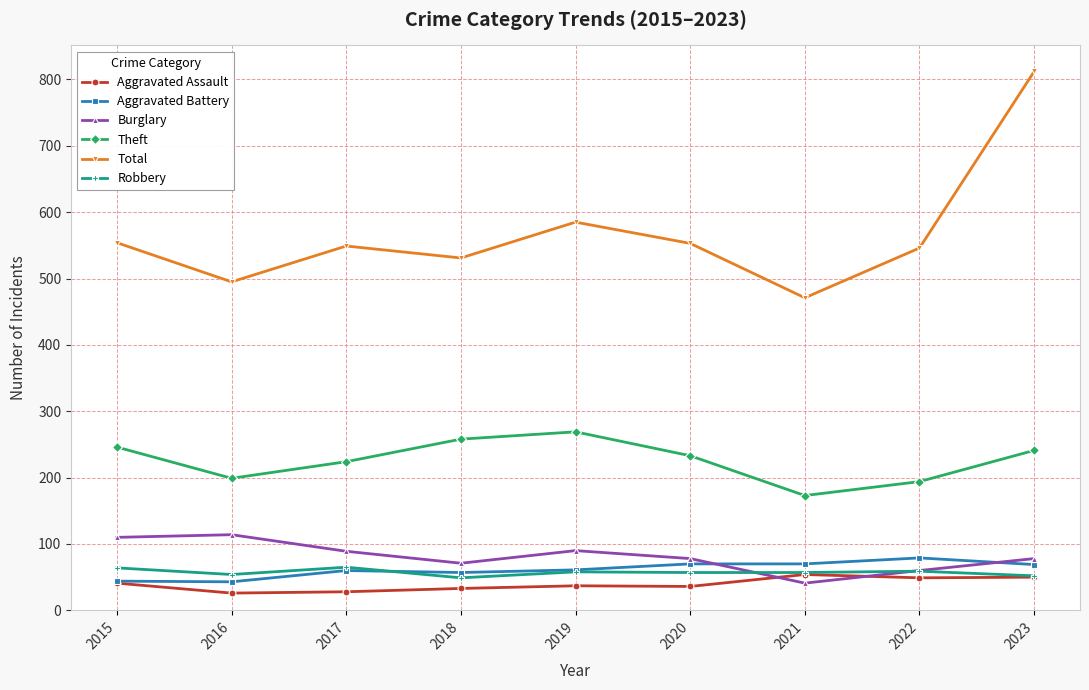

Which category has the lowest value in the Theft series?

2021